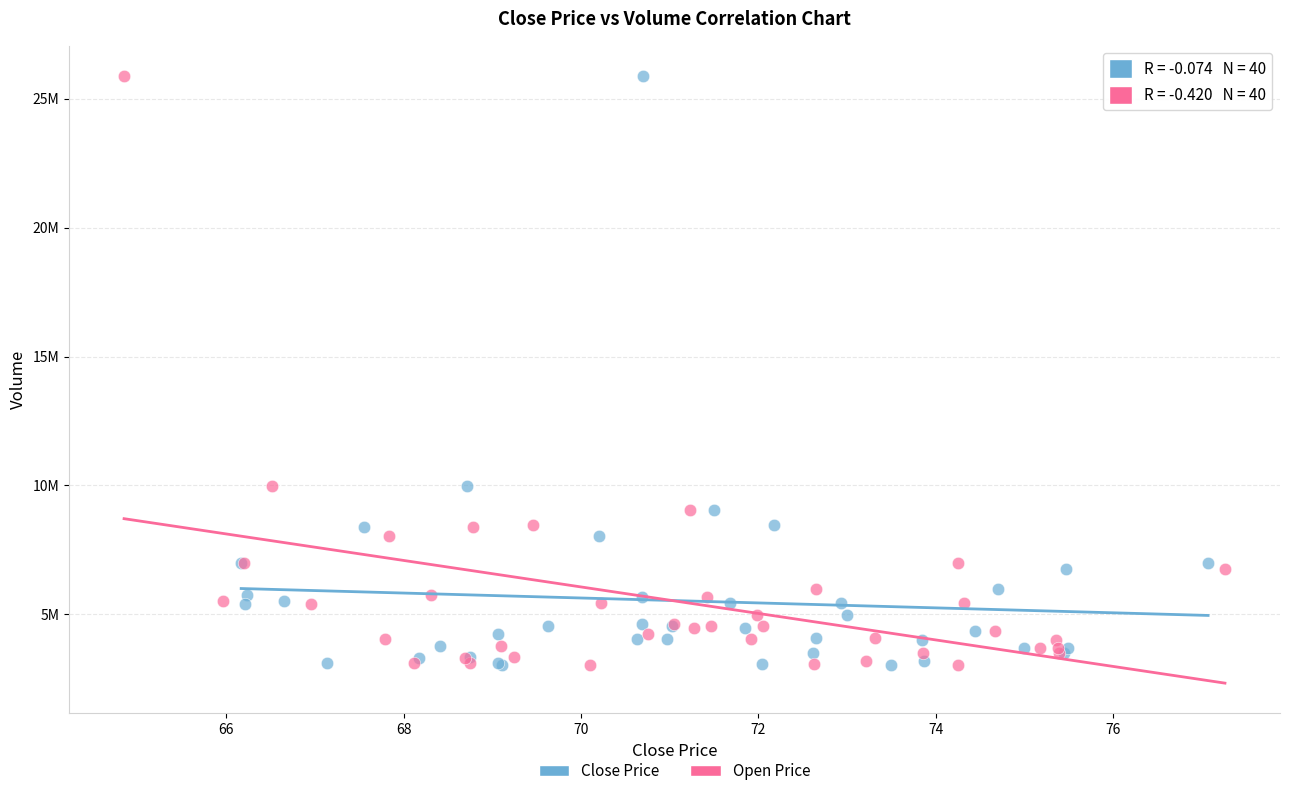

What are all the series names shown in the legend?

Close Price, Open Price